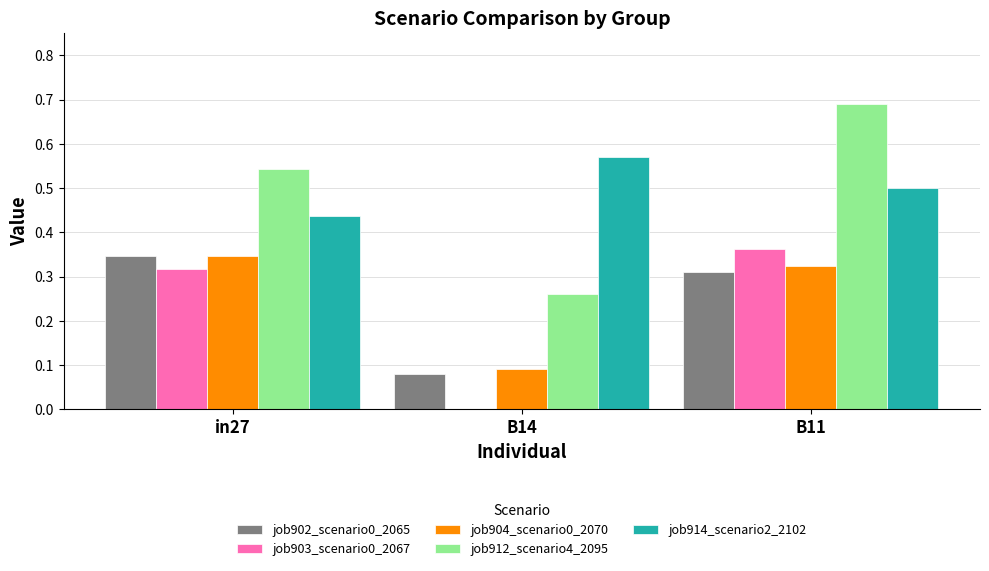

Which category has the highest value in the job912_scenario4_2095 series?

B11